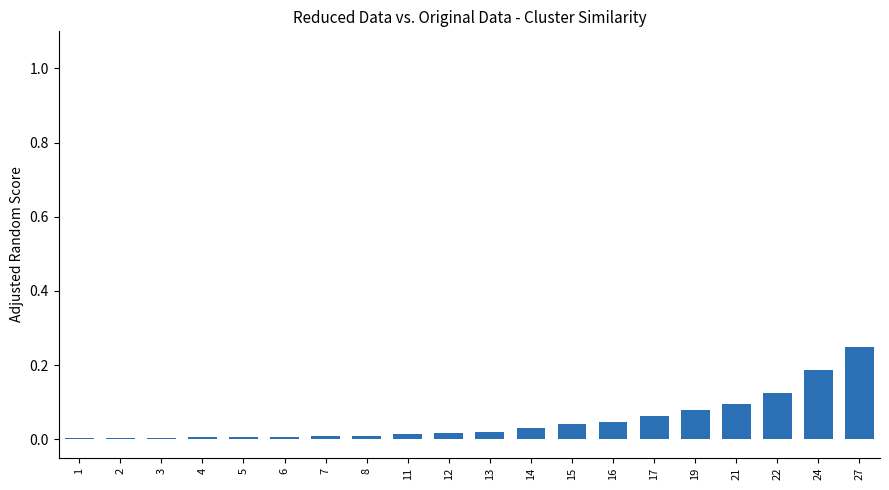

The chart shows a value of 0.0 at 5. True or false?

True